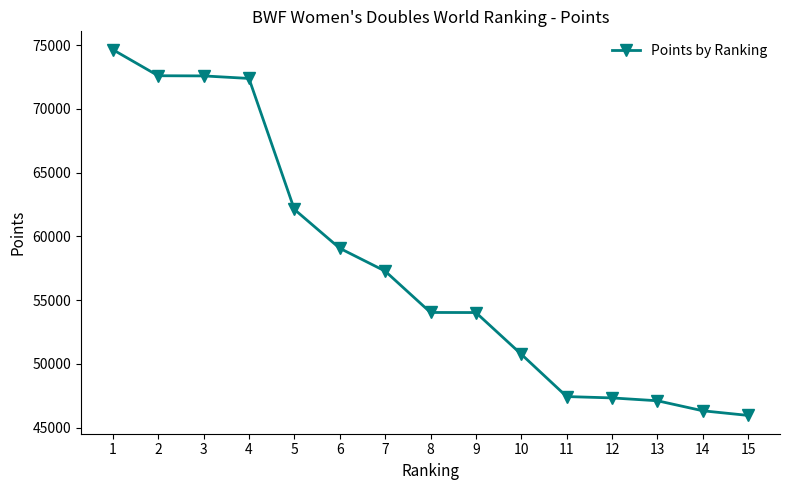

At which category does the chart reach its peak across all series?

1